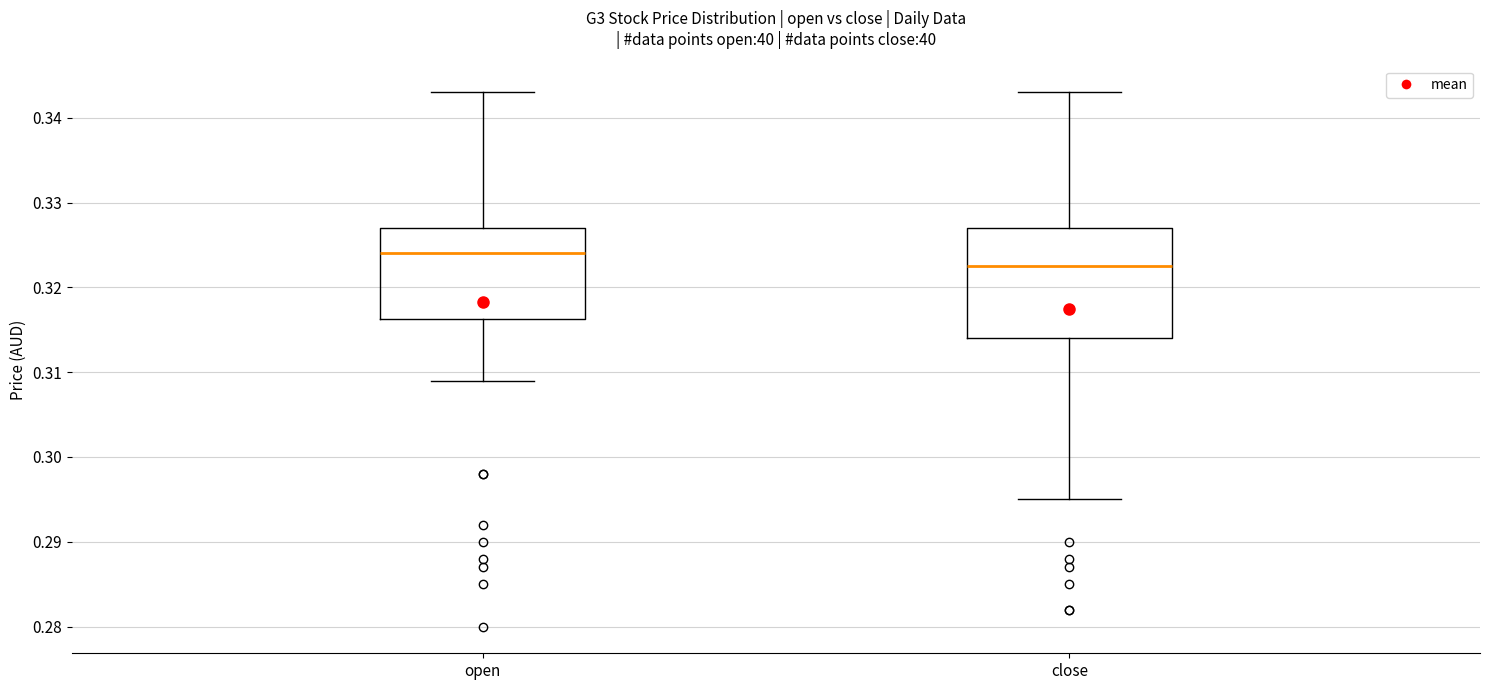

Comparing the boxes themselves (not the whiskers), which one is the tallest?

close